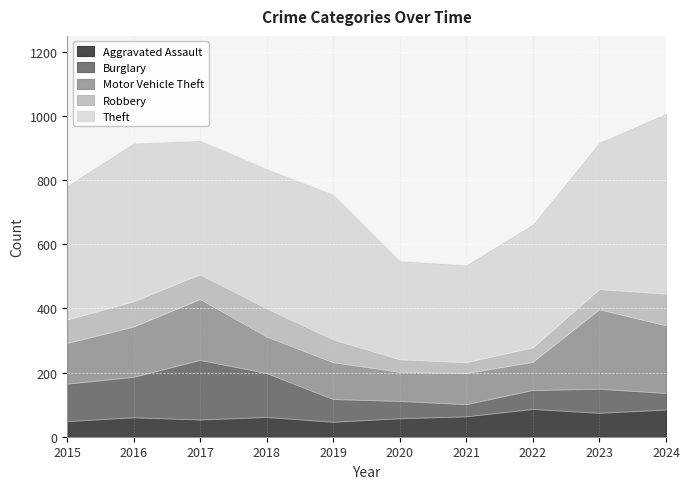

Reading left to right, list all the values displayed in this chart.

Aggravated Assault: 47	59	52	60	45	56	62	85	73	83
Burglary: 117	126	186	137	71	54	38	59	75	52
Motor Vehicle Theft: 127	157	190	114	115	91	97	88	248	211
Robbery: 73	79	77	88	71	39	34	45	63	99
Theft: 418	494	418	436	453	308	304	385	458	562